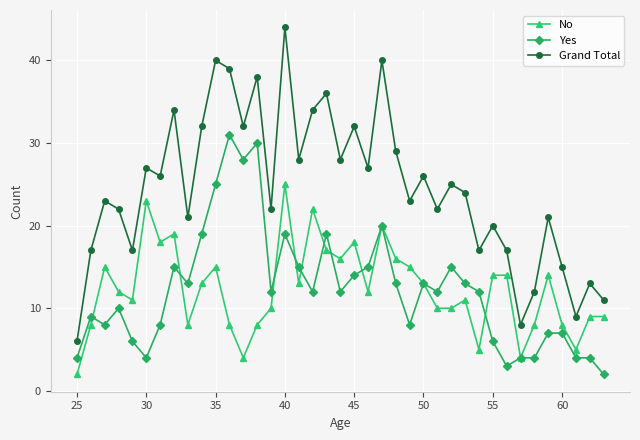

True or false: Yes has more than 0 points higher than both neighbors.

True